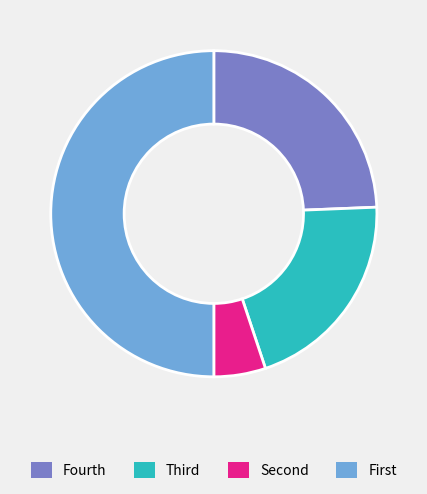

Does Fourth account for over 50% of the chart?

No